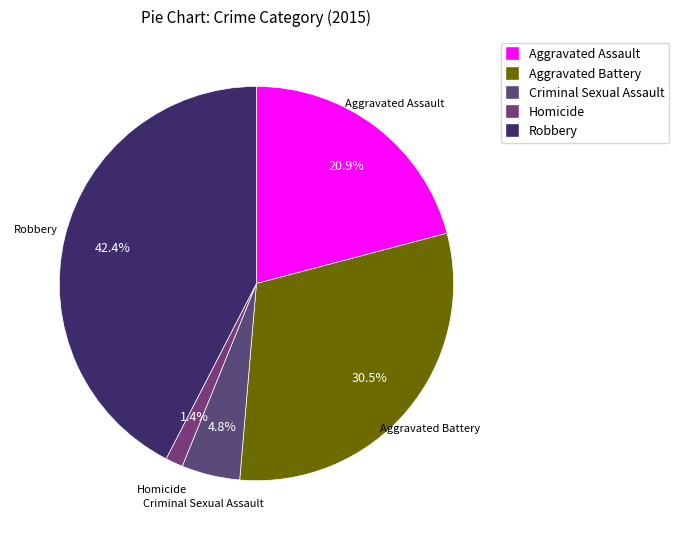

True or false: Homicide accounts for 9% of the total.

False